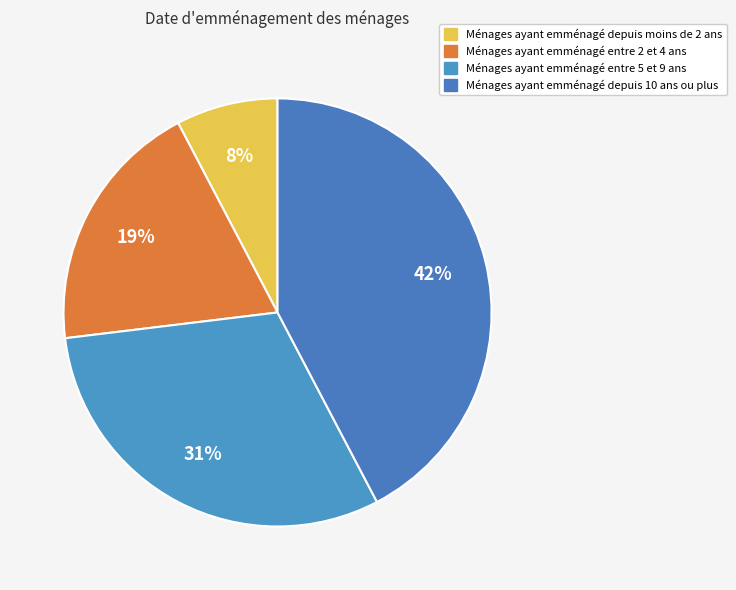

How many slices are in this pie chart?

4